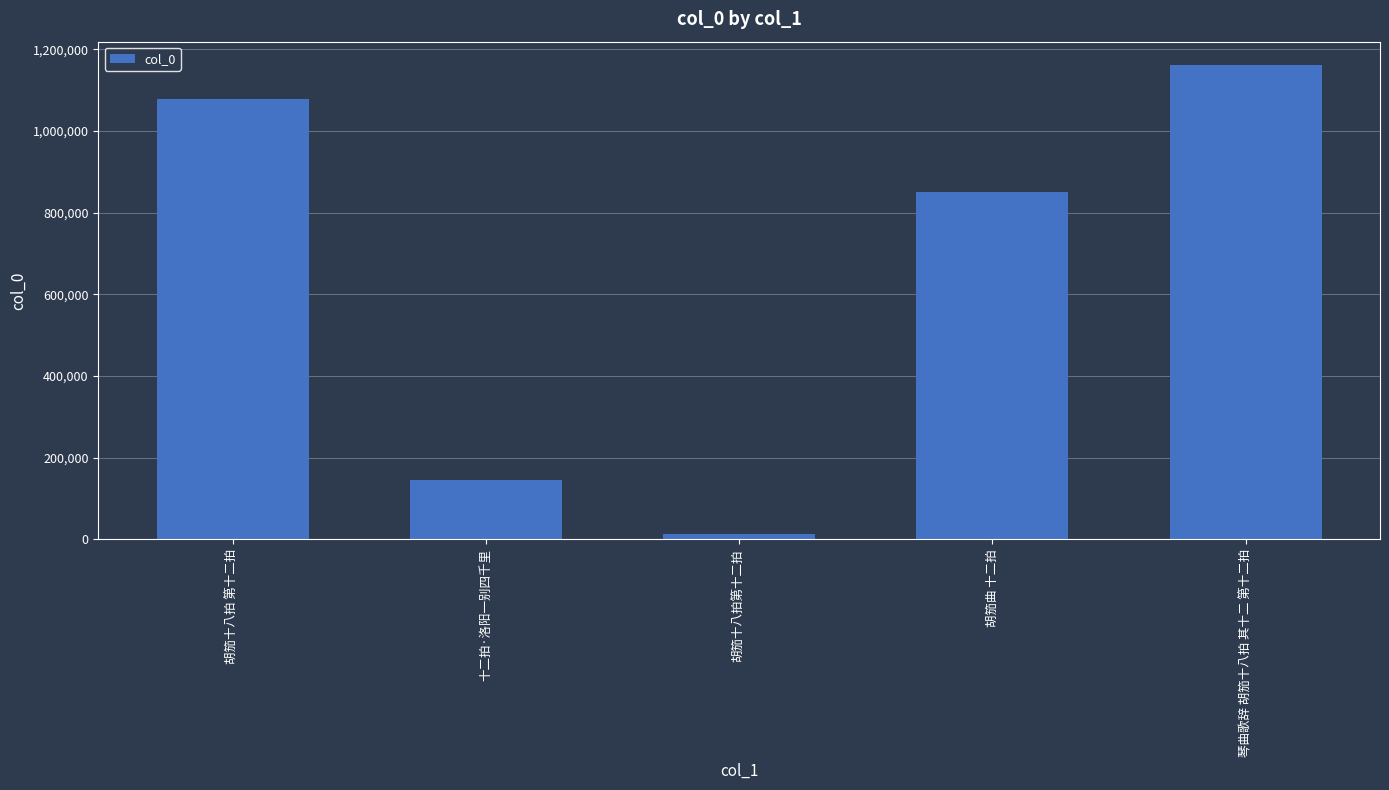

At which label does the data first exceed 851605?

胡笳十八拍 第十二拍